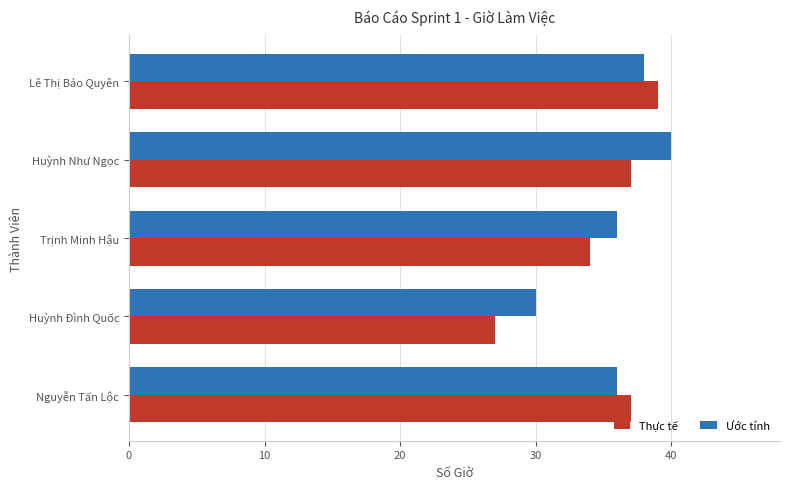

What is the total value across all series at Nguyễn Tấn Lộc?

73